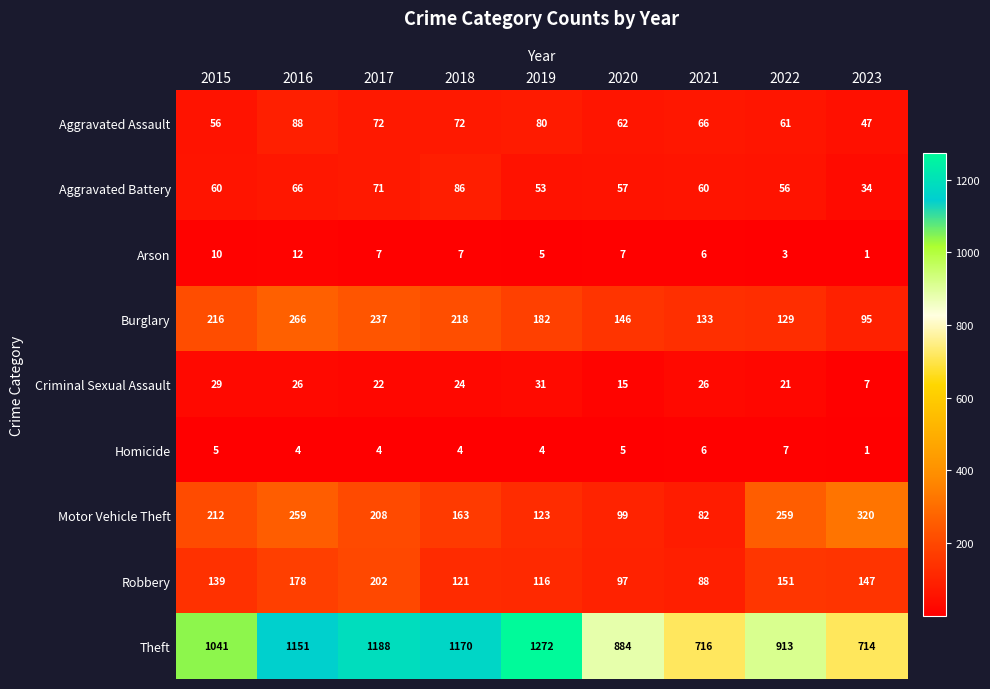

Which series has the widest spread of values?

Theft